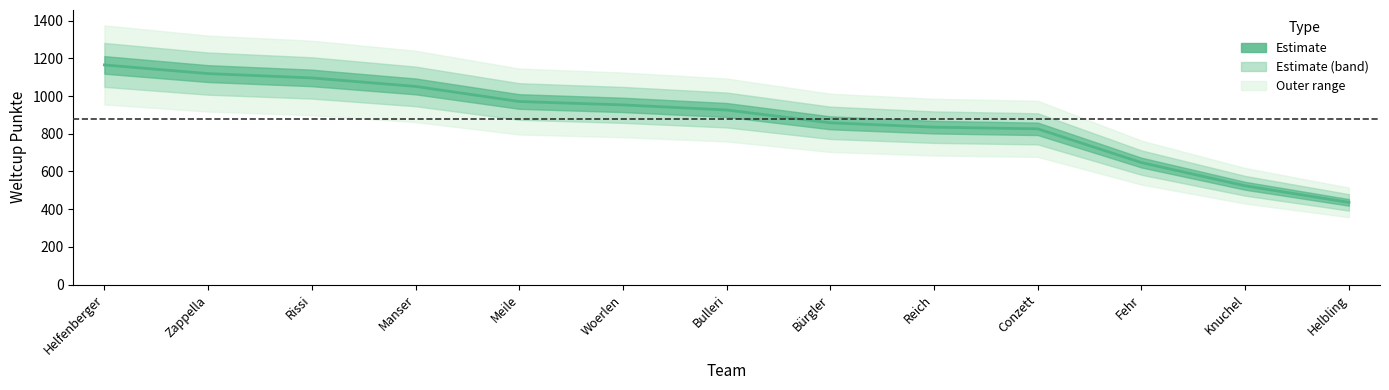

What is the difference between the second highest and minimum values?

683